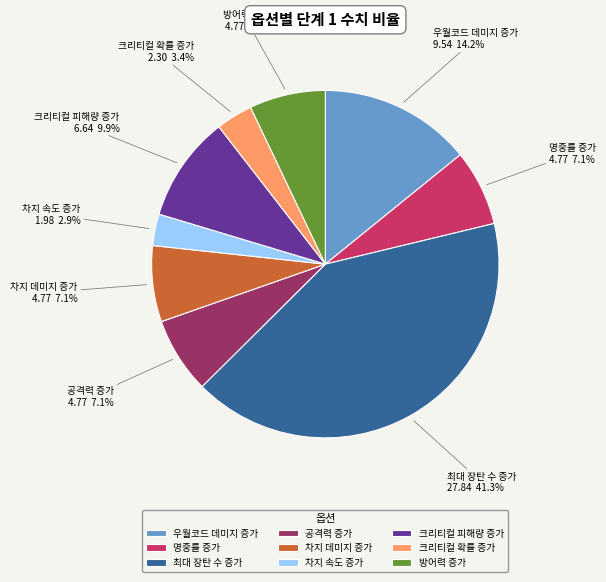

Does 명중률 증가 represent more than half of the total?

No